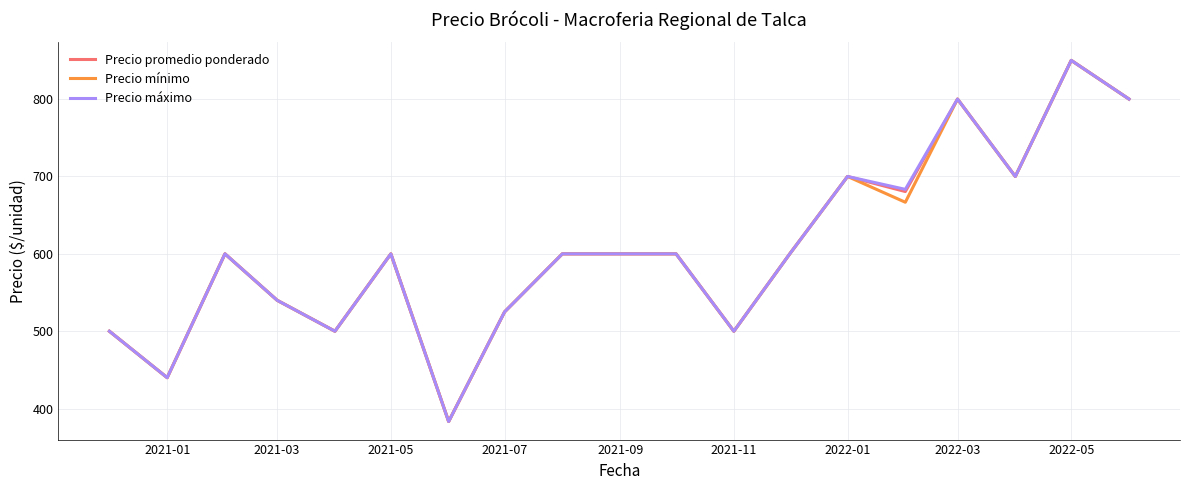

True or false: Precio máximo has more than 2 interior local peaks.

True